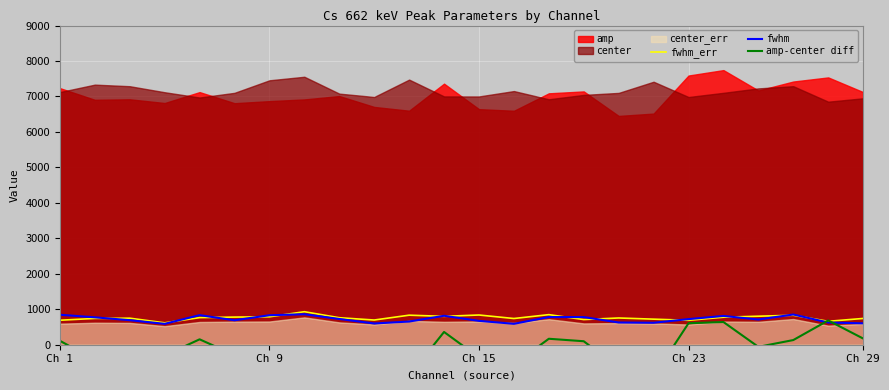

Between 15 and 16, which is larger?

16